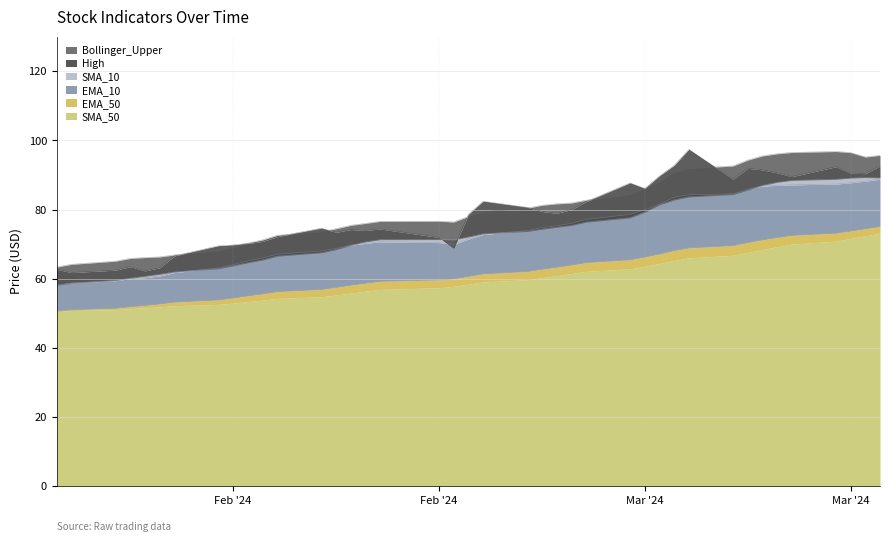

In Bollinger_Upper, how many points are higher than both neighbors (excluding endpoints)?

2